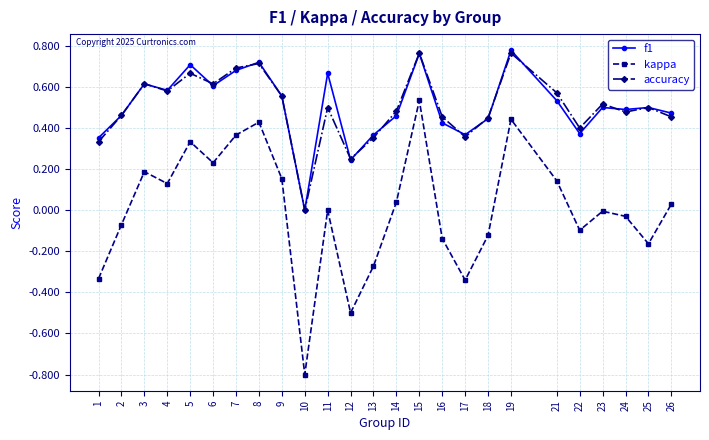

Does the chart have visible grid lines?

Yes